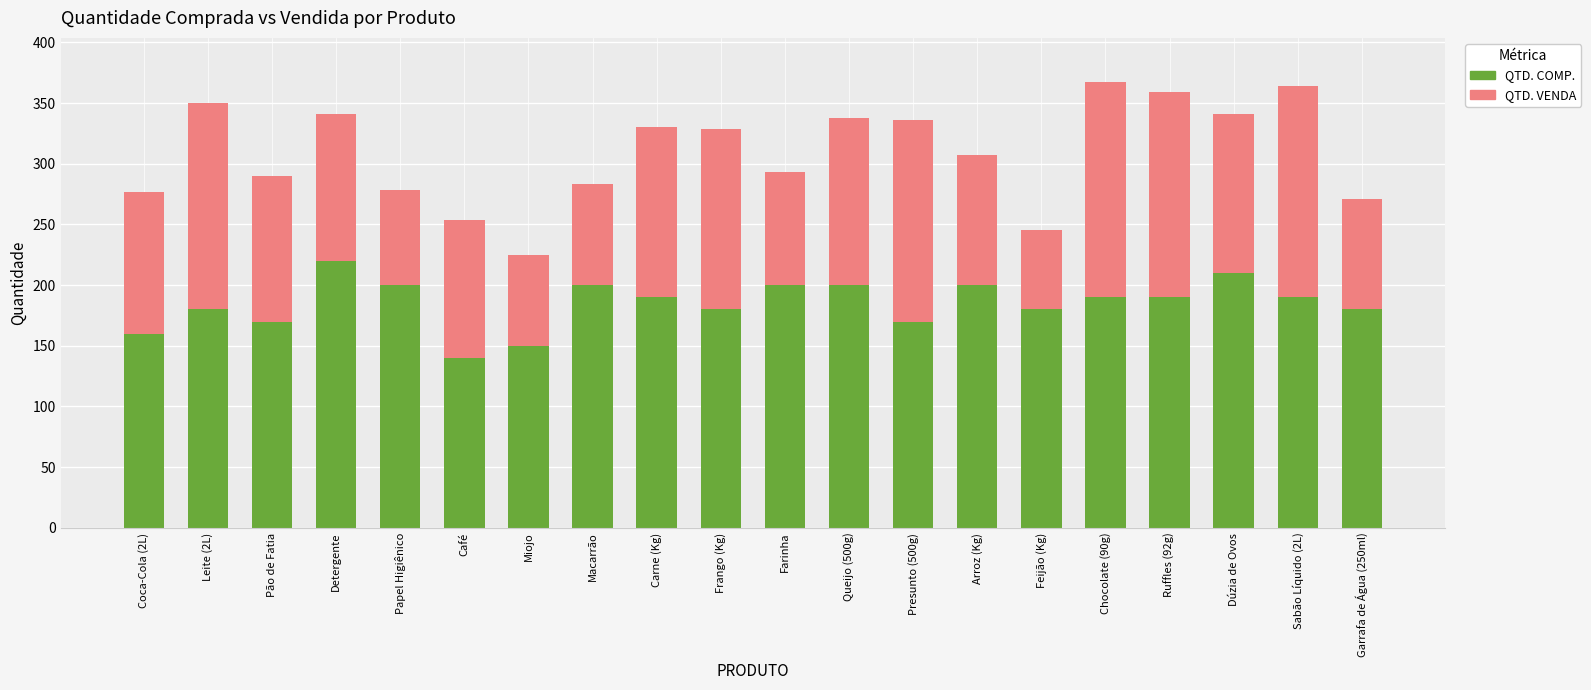

What is the difference between the maximum and second lowest values in the QTD. COMP. series?

70